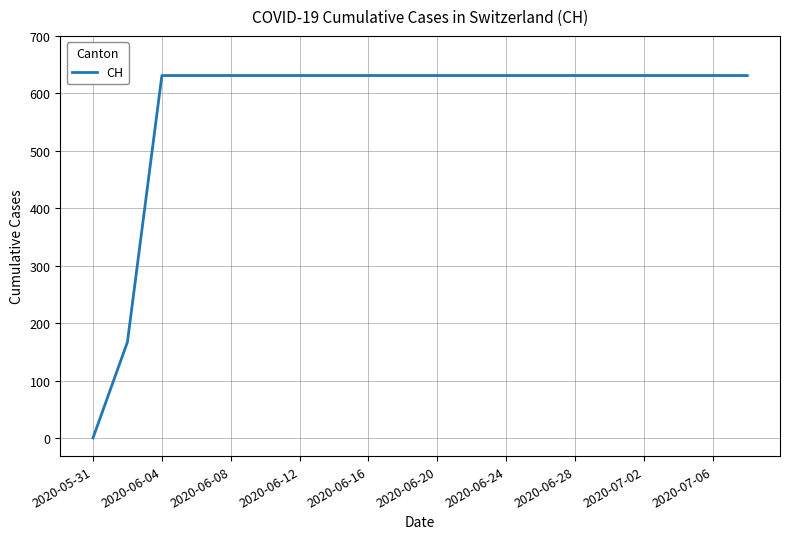

What is the difference between the maximum and minimum values?

631